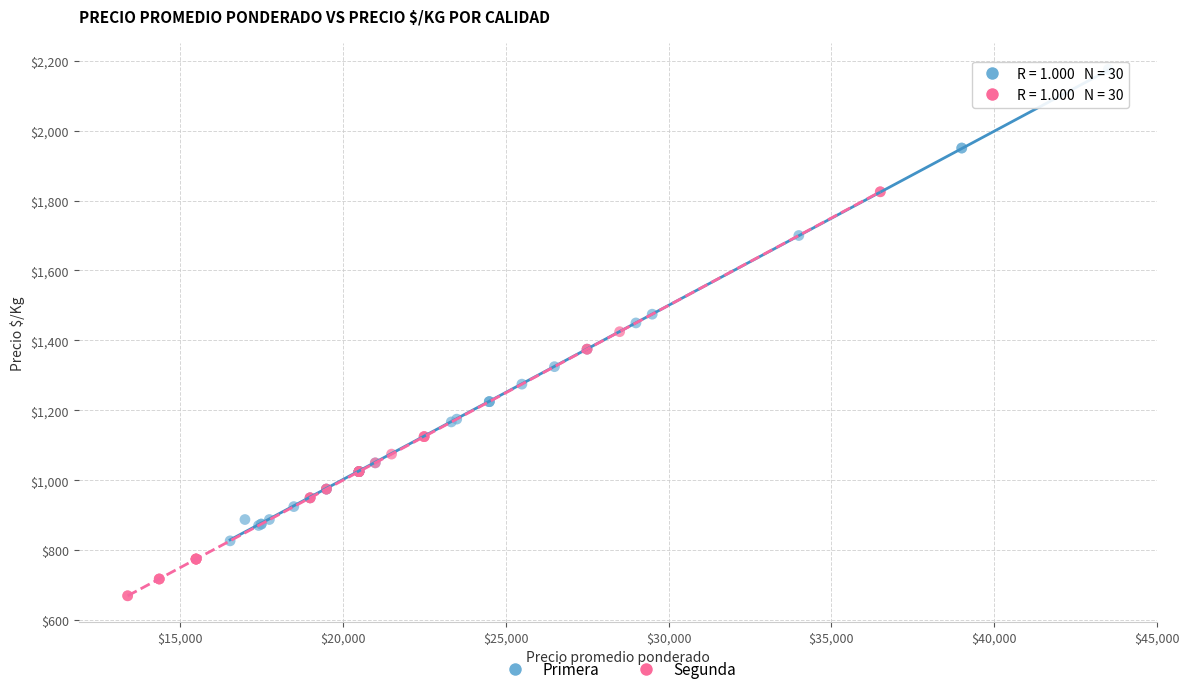

Which series has the widest spread of Y values?

Primera